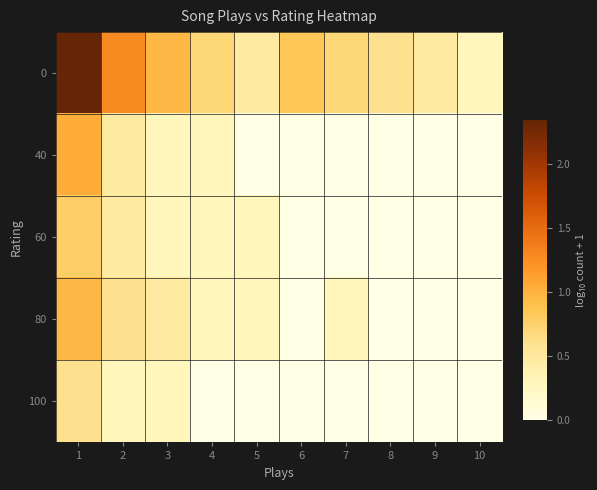

At how many categories does at least one series exceed 0?

10